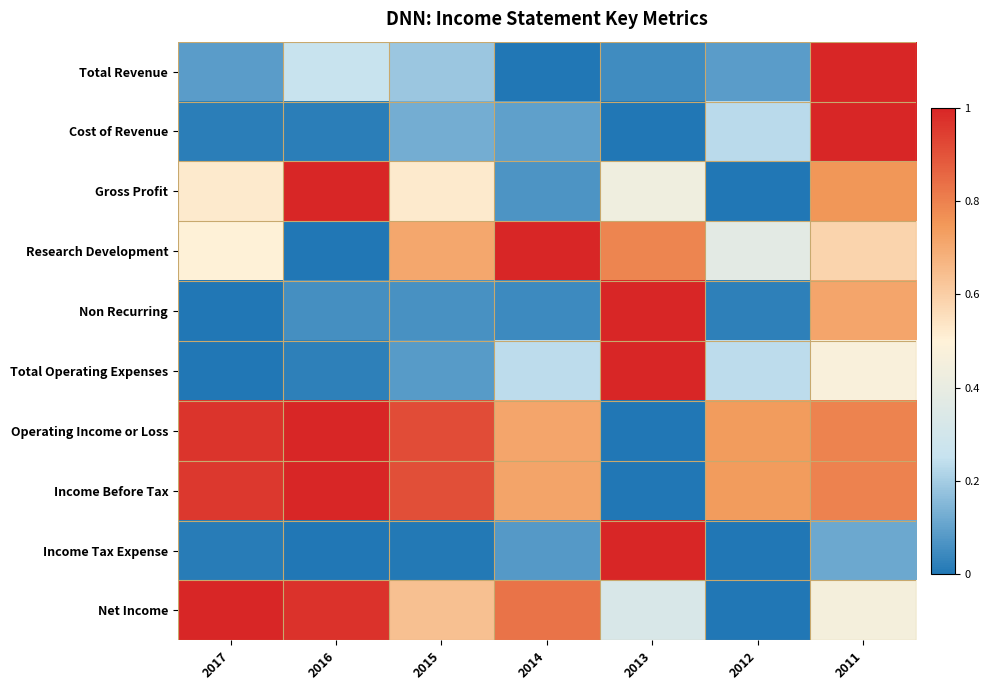

Which has a higher value, 2013 or 2011?

2011